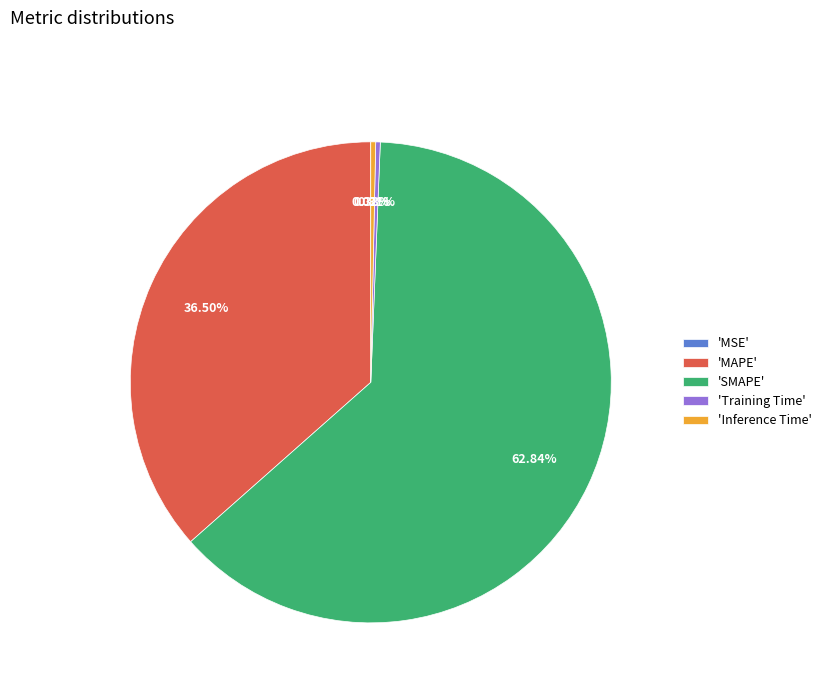

Between 'Training Time' and 'SMAPE', which is larger?

'SMAPE'